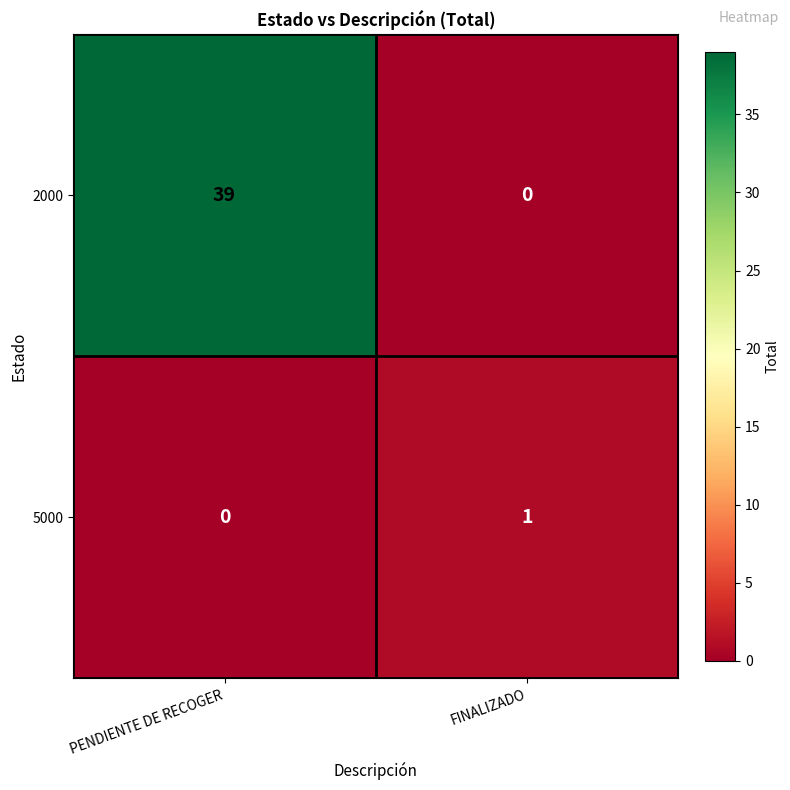

List the labels in order of 2000 value, smallest first.

FINALIZADO, PENDIENTE DE RECOGER